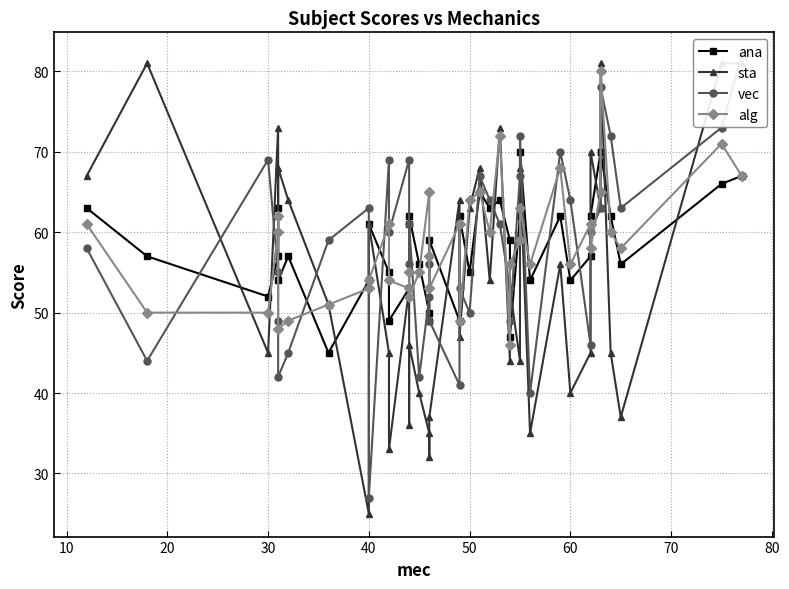

How many lines are shown in the chart?

4